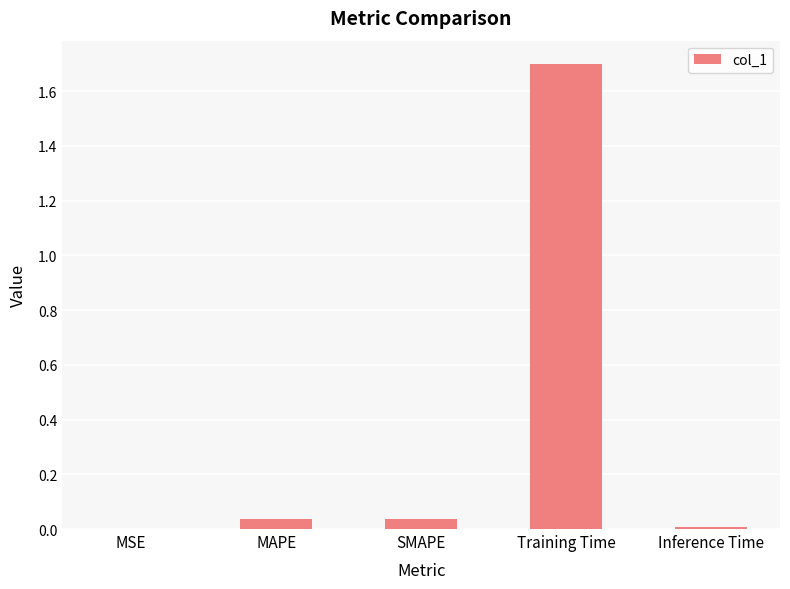

Between Training Time and SMAPE, which is larger?

Training Time